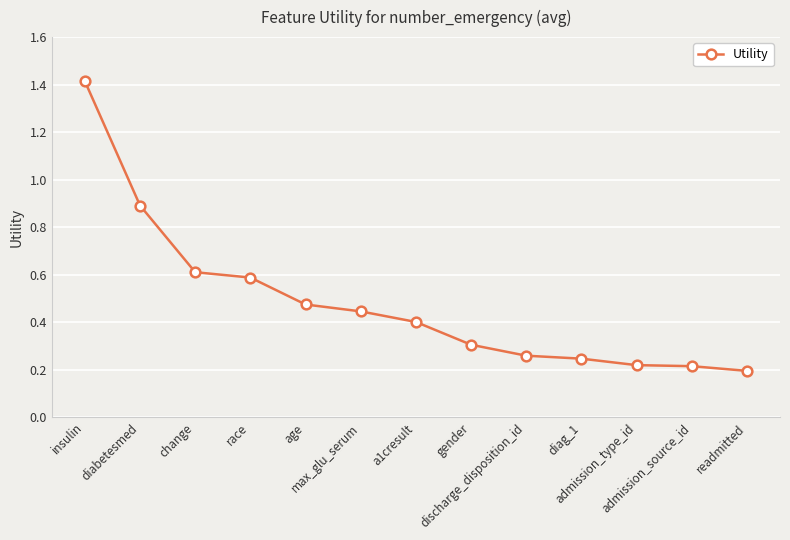

How many categories are shown in the chart?

13